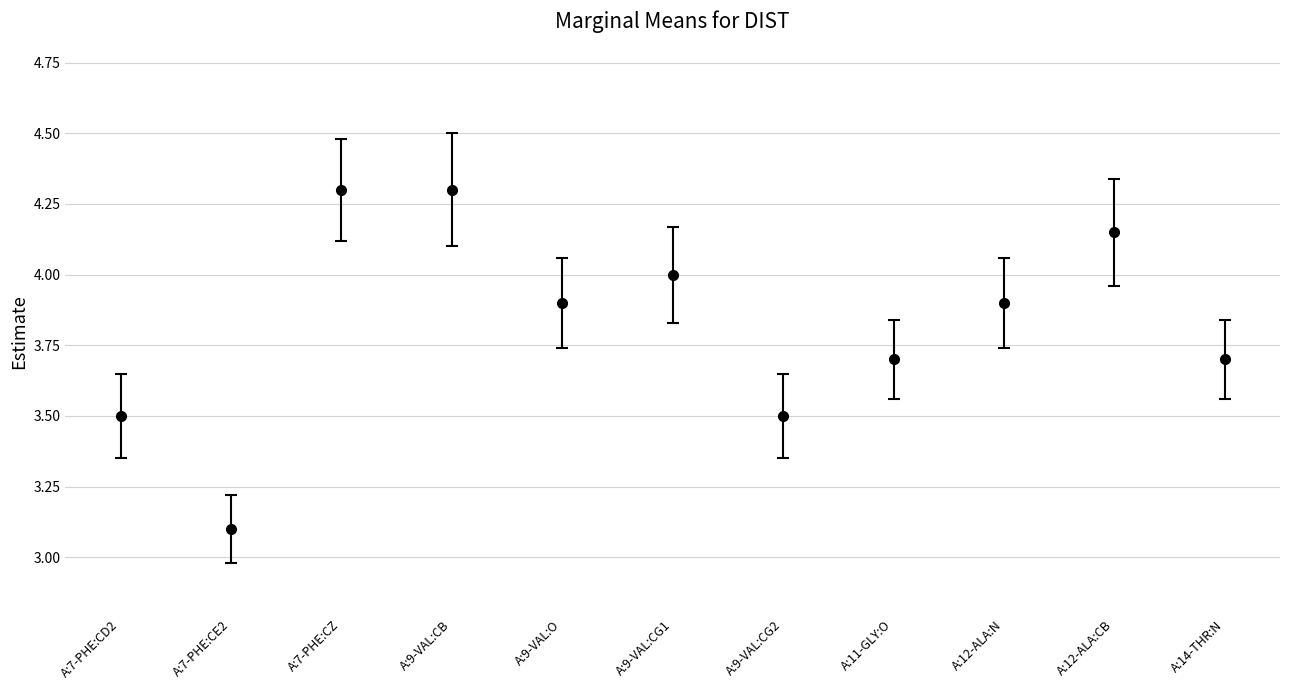

What value does the data have at A:12-ALA:N?

3.9